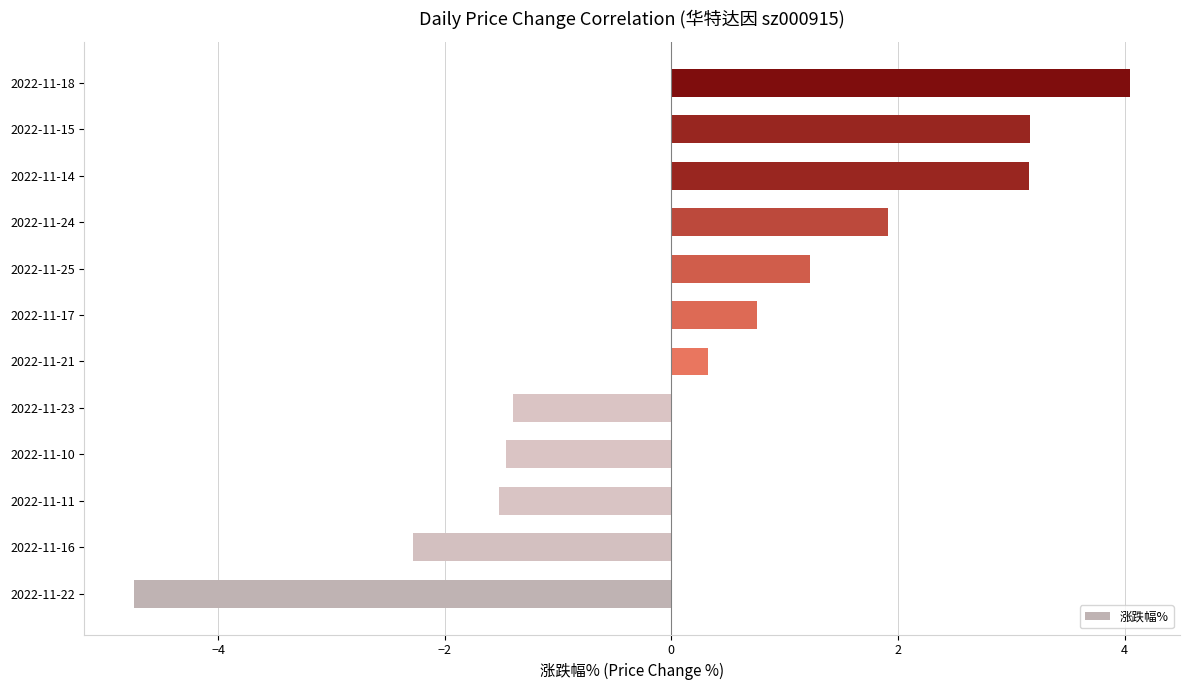

What is the change in value from 2022-11-11 to 2022-11-25?

+2.7